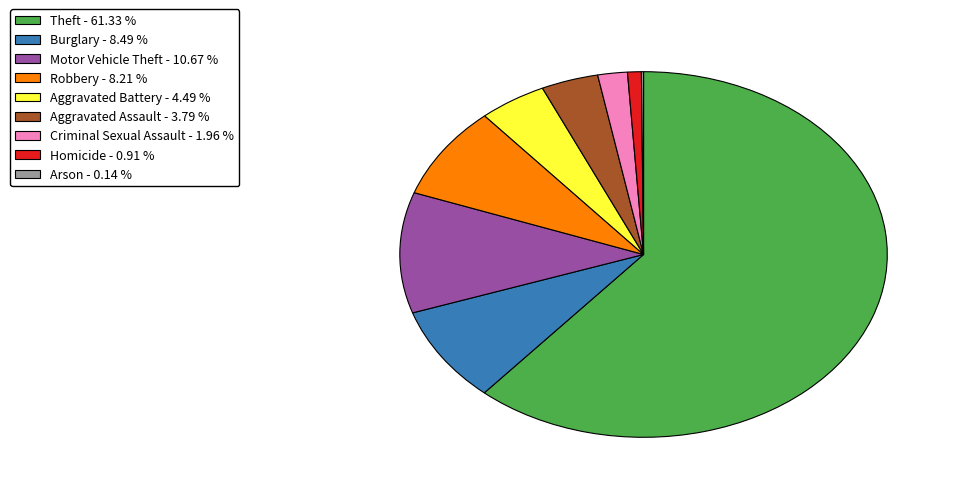

Between Robbery and Homicide, which is larger?

Robbery